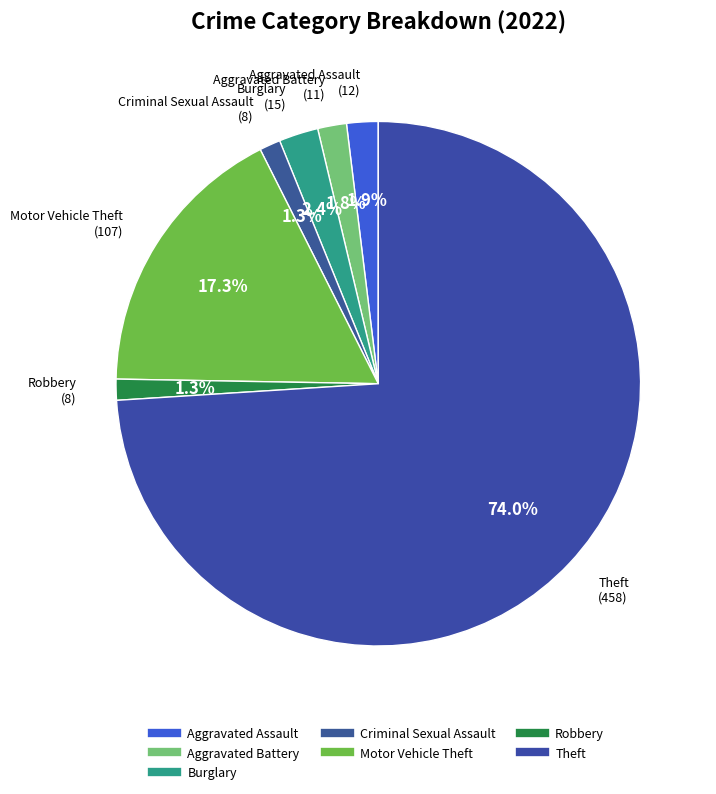

To the nearest percent, what is the difference between the largest and smallest slice percentages?

73%